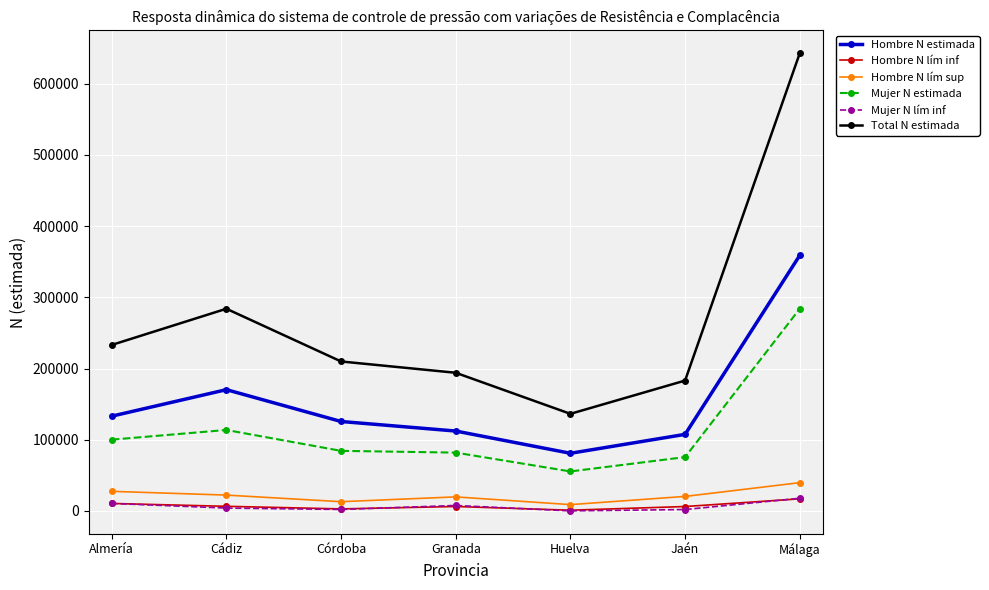

Which series has the largest range (max minus min)?

Total N estimada